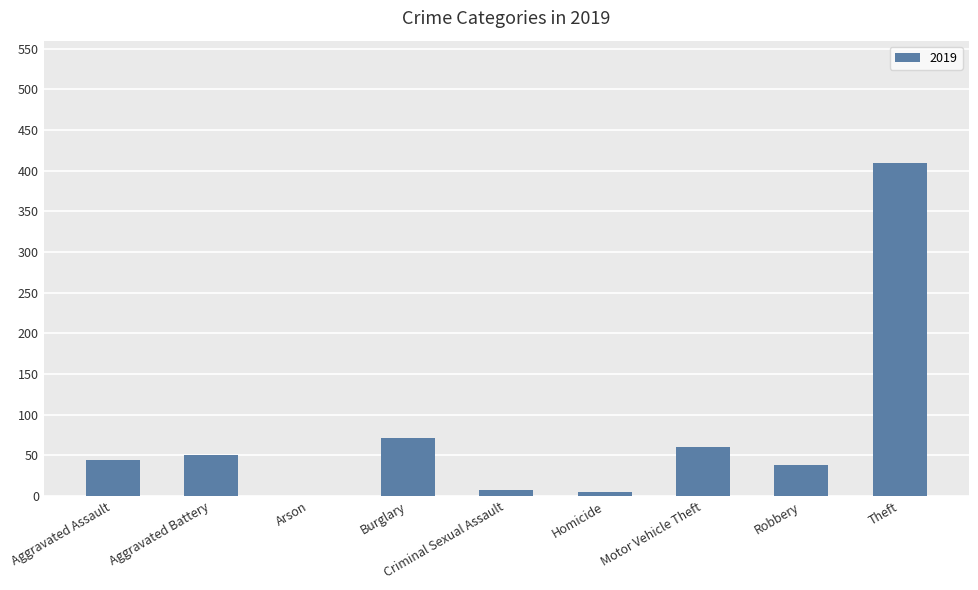

Where is the data nearest to the value 204?

Burglary